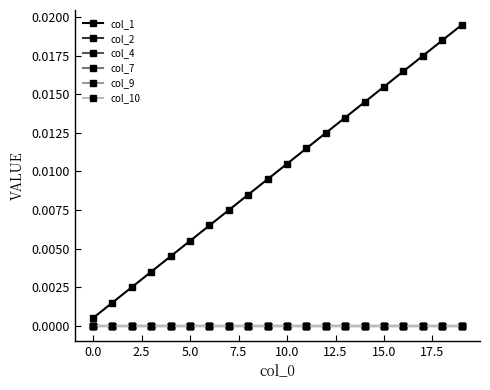

Which series has the largest range (max minus min)?

col_1